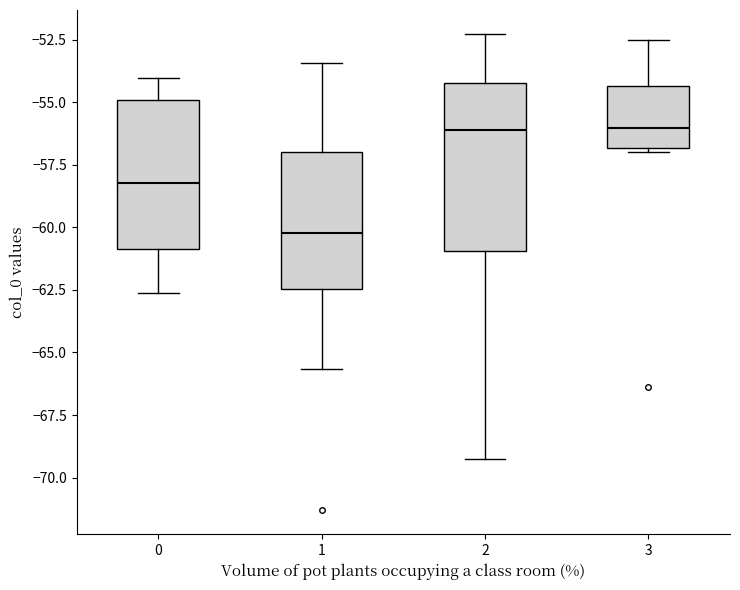

Reading left to right, read every box against the y-axis: the position of its median line, the range the box covers, and the ends of its whiskers. The values are not printed on the chart, so give them approximately, as read against the axis.

0: median -58.0, box -61.0 to -55.0, whiskers -62.5 to -54.0
1: median -60.0, box -62.5 to -57.0, whiskers -65.5 to -53.5
2: median -56.0, box -61.0 to -54.0, whiskers -69.5 to -52.5
3: median -56.0, box -57.0 to -54.5, whiskers -57.0 to -52.5